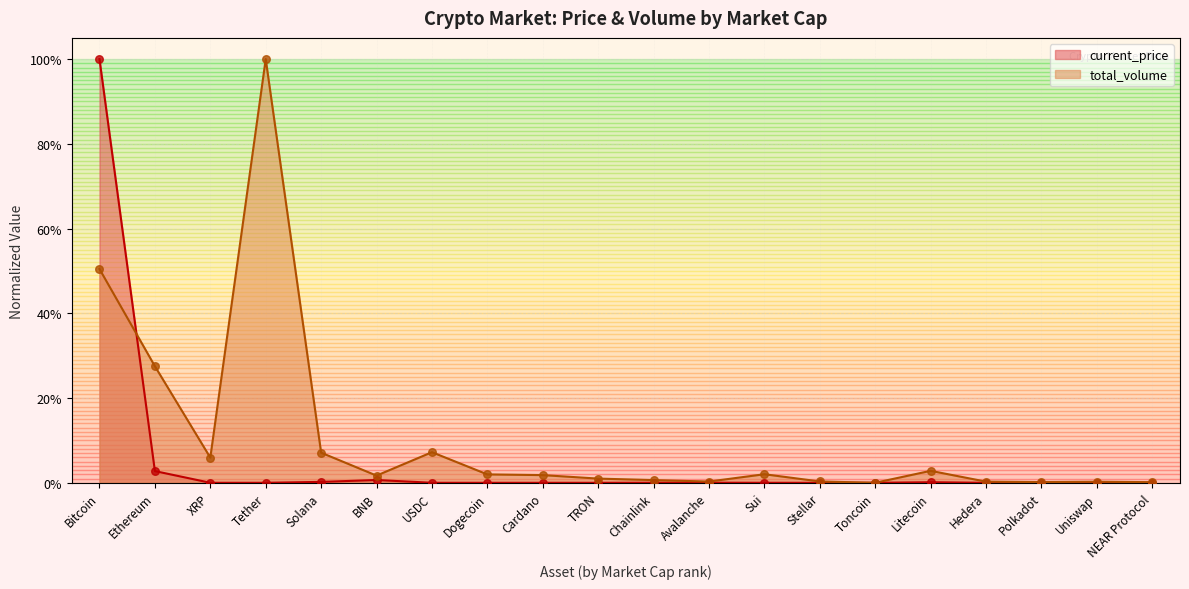

Which series has the widest spread of Y values?

current_price